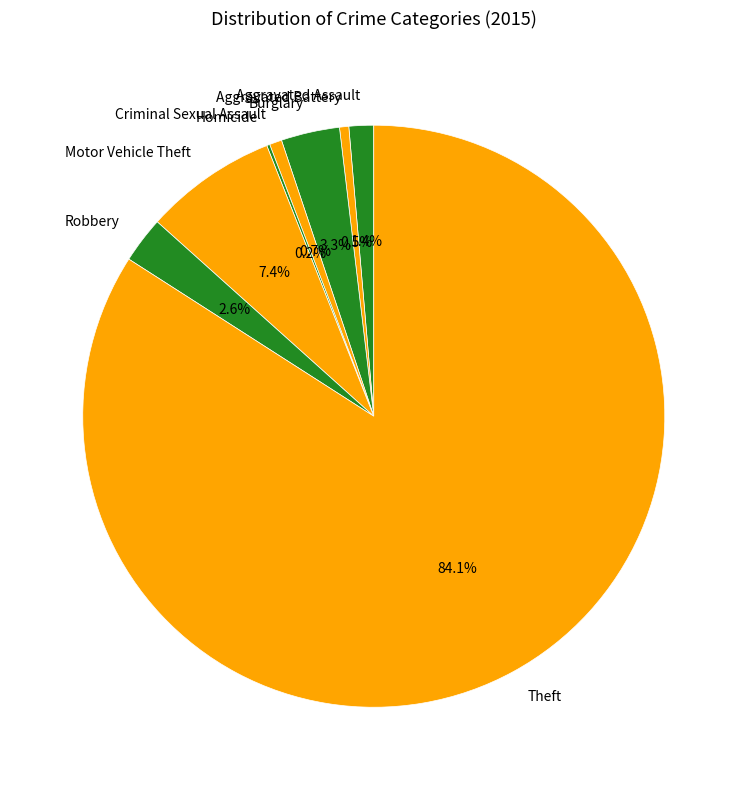

What percentage is NOT represented by Criminal Sexual Assault?

99.3%